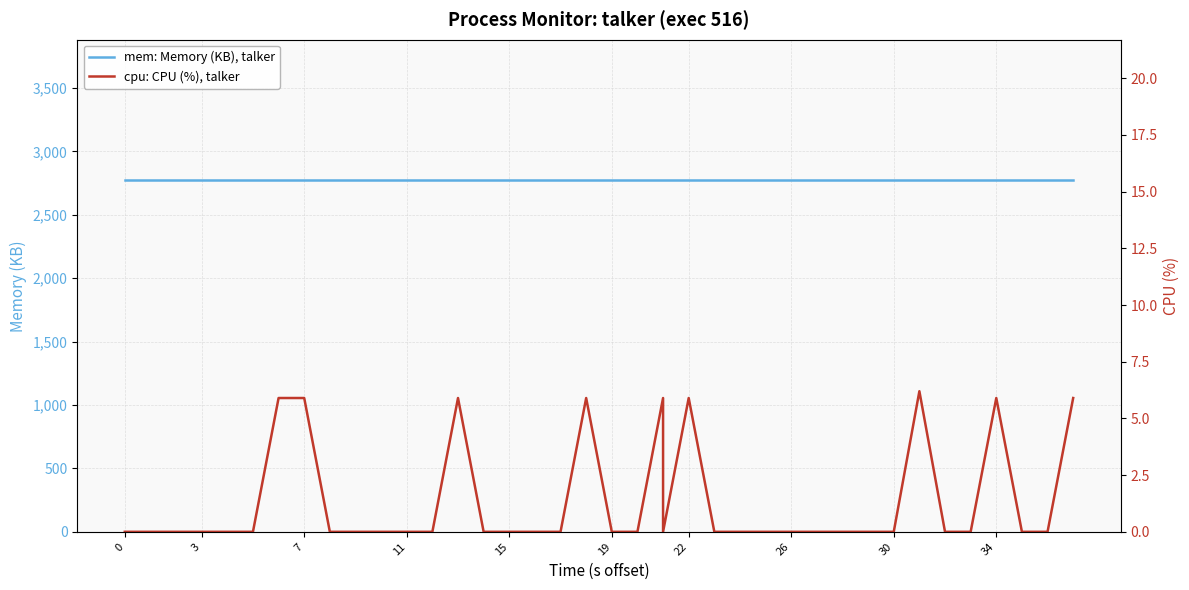

Reading left to right, extract all data points from this chart.

mem: Memory (KB), talker: 2772.0	2772.0	2772.0	2772.0	2772.0	2772.0	2772.0	2772.0	2772.0	2772.0	2772.0	2772.0	2772.0	2772.0	2772.0	2772.0	2772.0	2772.0	2772.0	2772.0	2772.0	2772.0	2772.0	2772.0	2772.0	2772.0	2772.0	2772.0	2772.0	2772.0	2772.0	2772.0	2772.0	2772.0	2772.0	2772.0	2772.0	2772.0	2772.0	2772.0
cpu: CPU (%), talker: 0.0	0.0	0.0	0.0	0.0	0.0	0.0	5.9	5.9	0.0	0.0	0.0	0.0	0.0	5.9	0.0	0.0	0.0	0.0	5.9	0.0	0.0	5.9	0.0	5.9	0.0	0.0	0.0	0.0	0.0	0.0	0.0	0.0	6.2	0.0	0.0	5.9	0.0	0.0	5.9